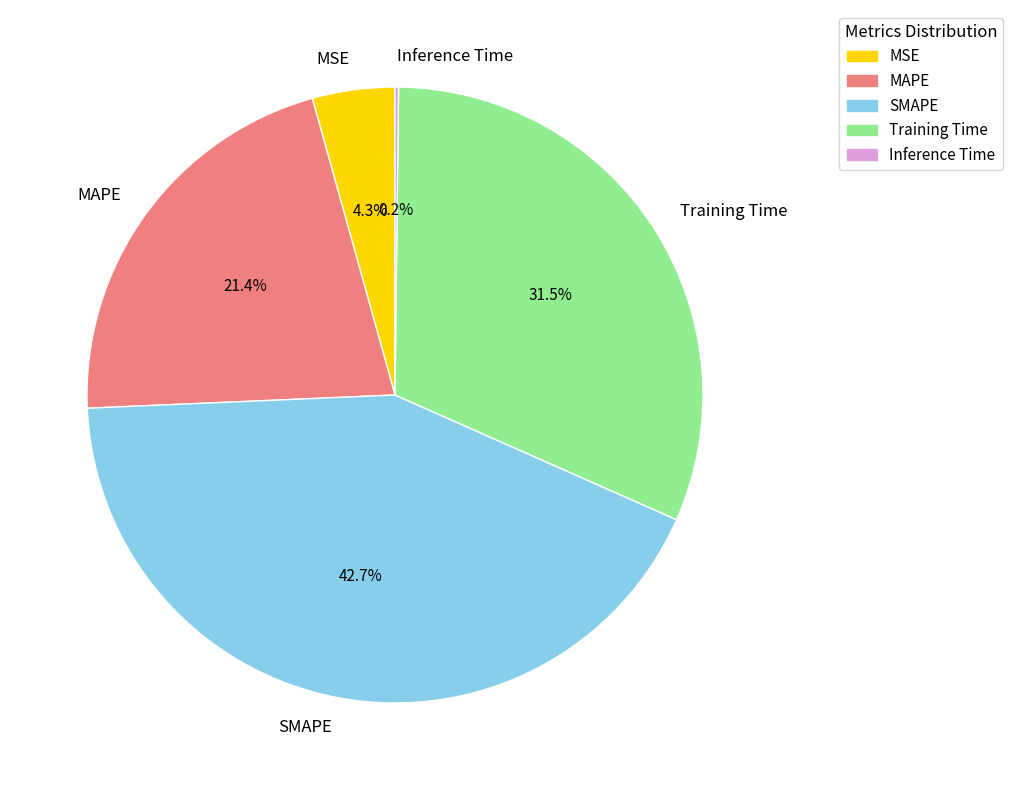

To the nearest percent, what is the average slice percentage?

20%